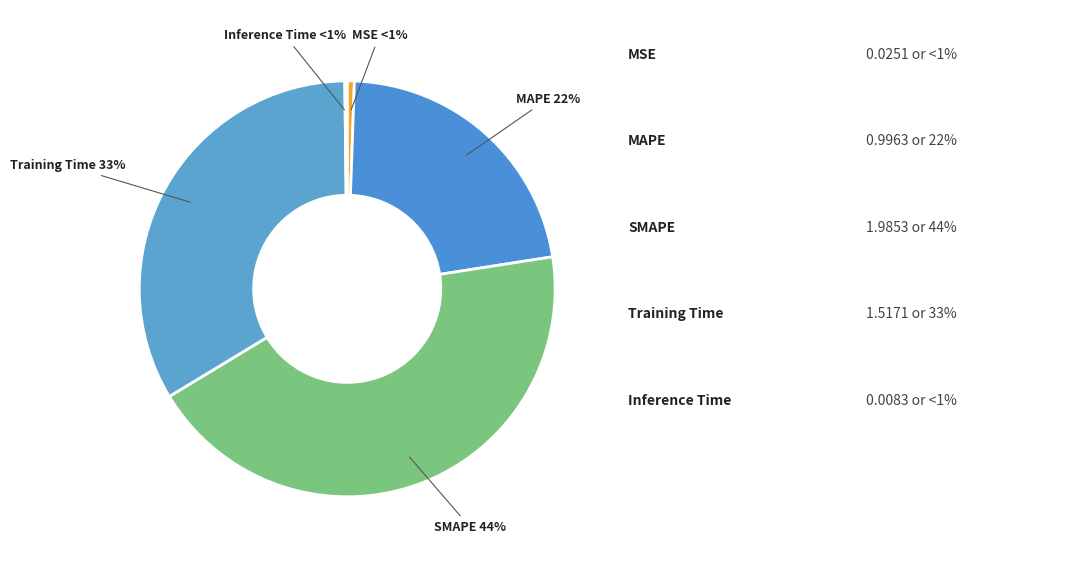

Is Training Time the majority of the pie?

No